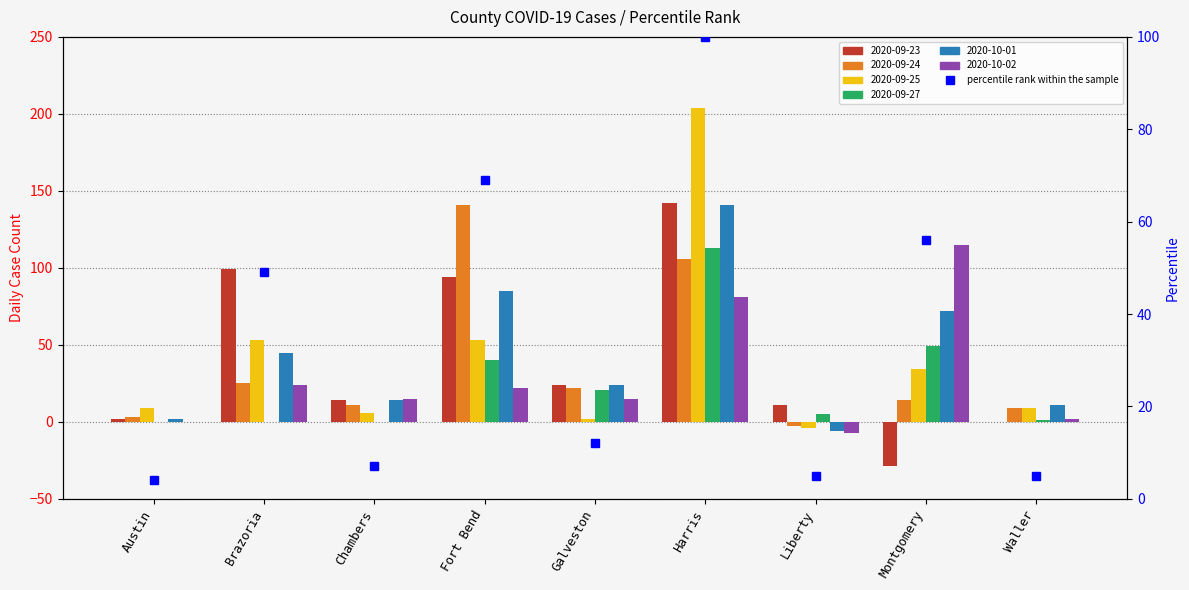

Rank the categories by value from highest to lowest.

Harris, Fort Bend, Montgomery, Brazoria, Galveston, Chambers, Liberty, Waller, Austin